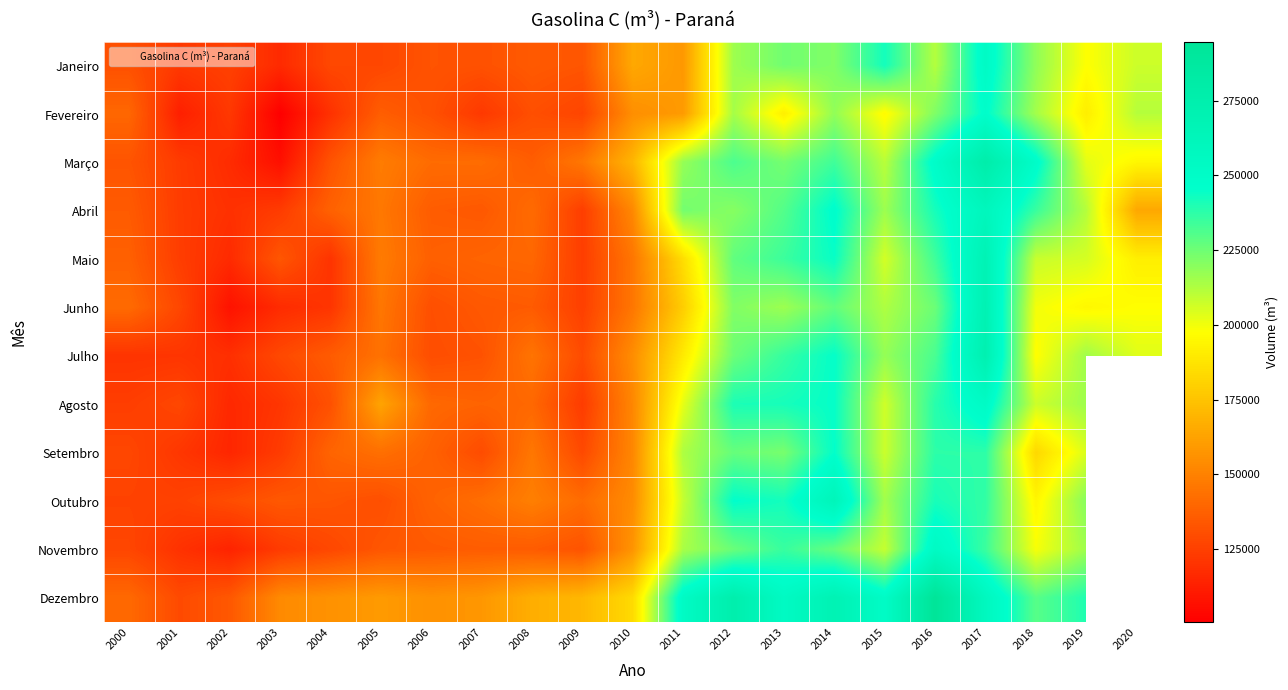

What is the difference between the maximum and minimum values in the Agosto series?

136432.3